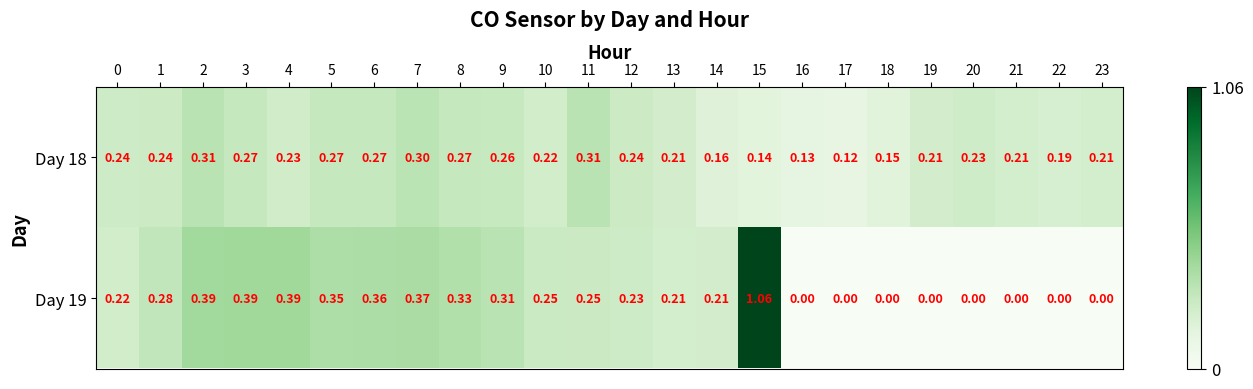

Count the number of categories in the chart.

24